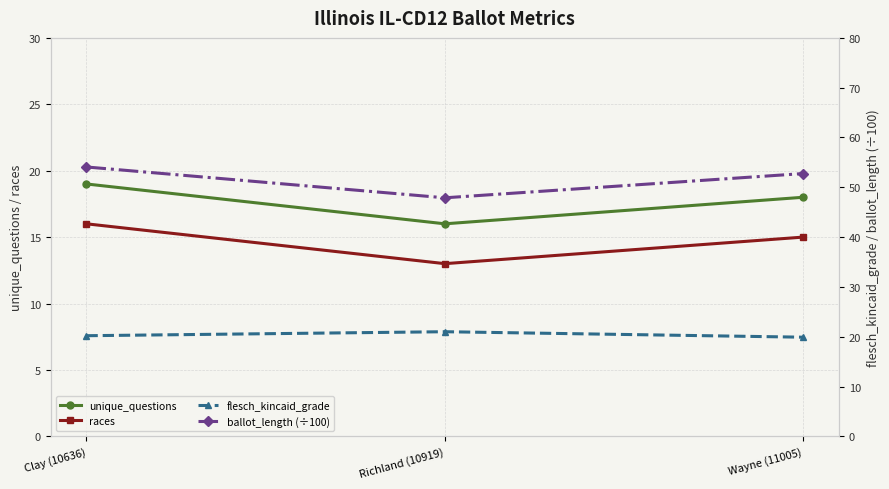

How many lines are shown in the chart?

4